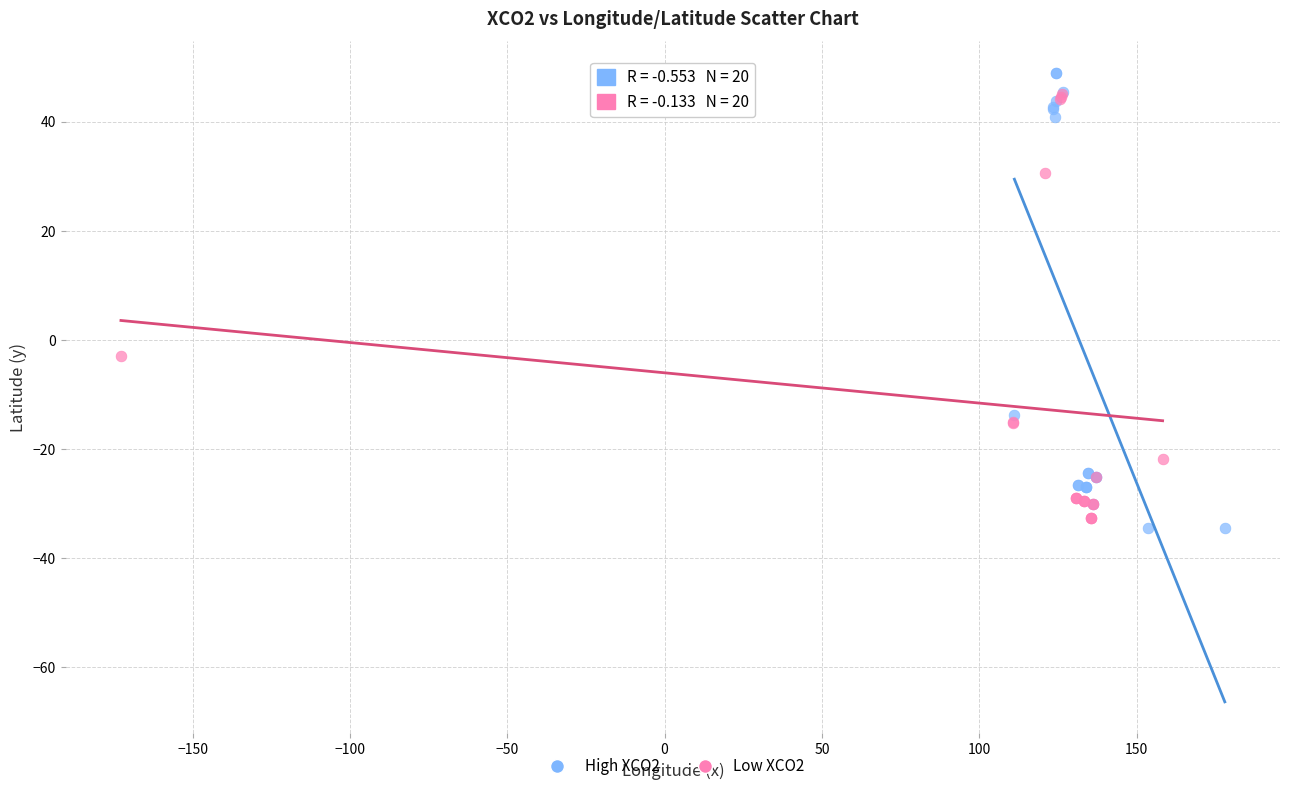

What are all the series names shown in the legend?

High XCO2, Low XCO2